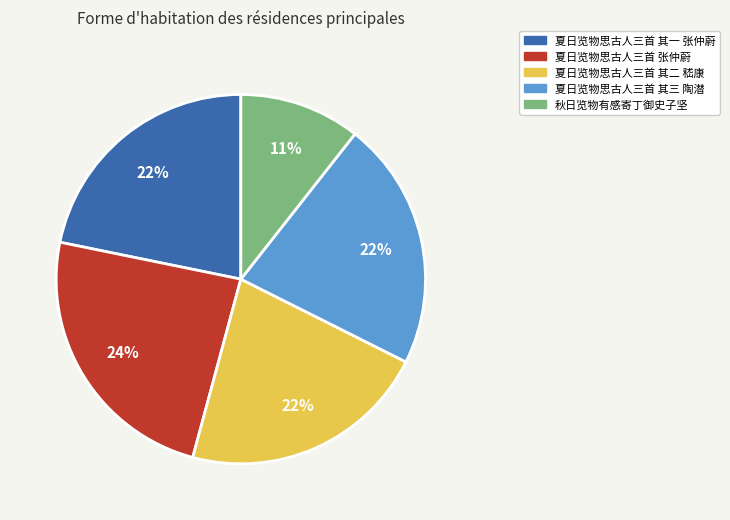

To the nearest percent, what is the difference between the largest and smallest slice percentages?

13%